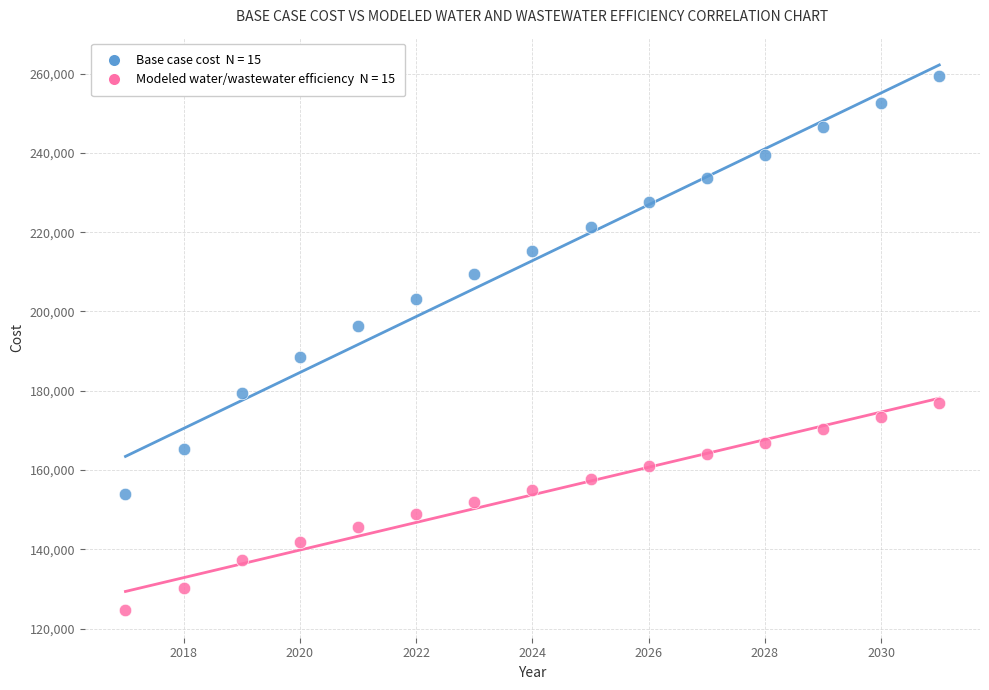

Across all data points, what is the range of Y values (max minus min)?

134906.9